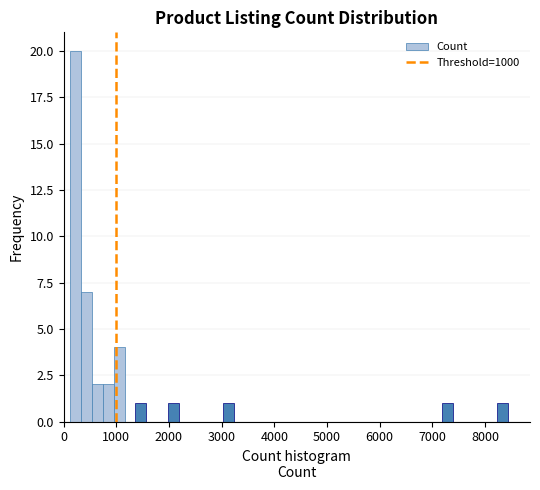

Read against the x-axis, roughly where is the centre of the tallest bar?

200